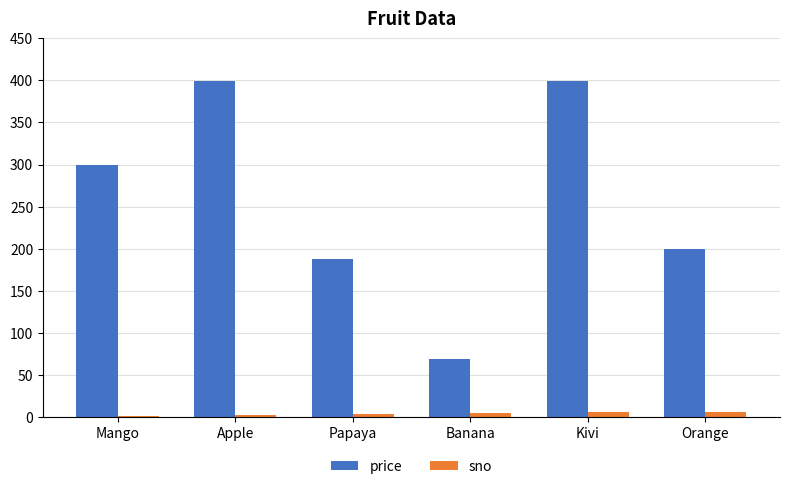

Between Banana and Kivi, which series saw the biggest shift?

price